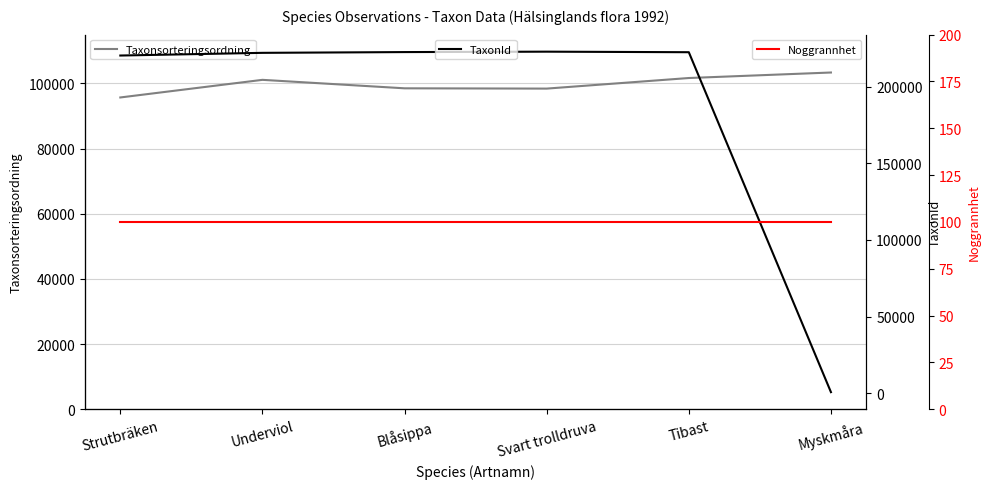

What is the spread (max minus min) of values at Underviol?

221902